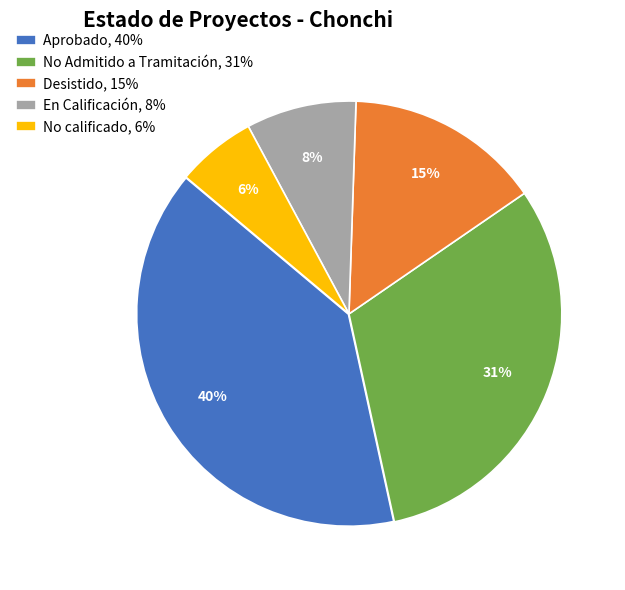

To the nearest percent, what is the average slice percentage?

20%